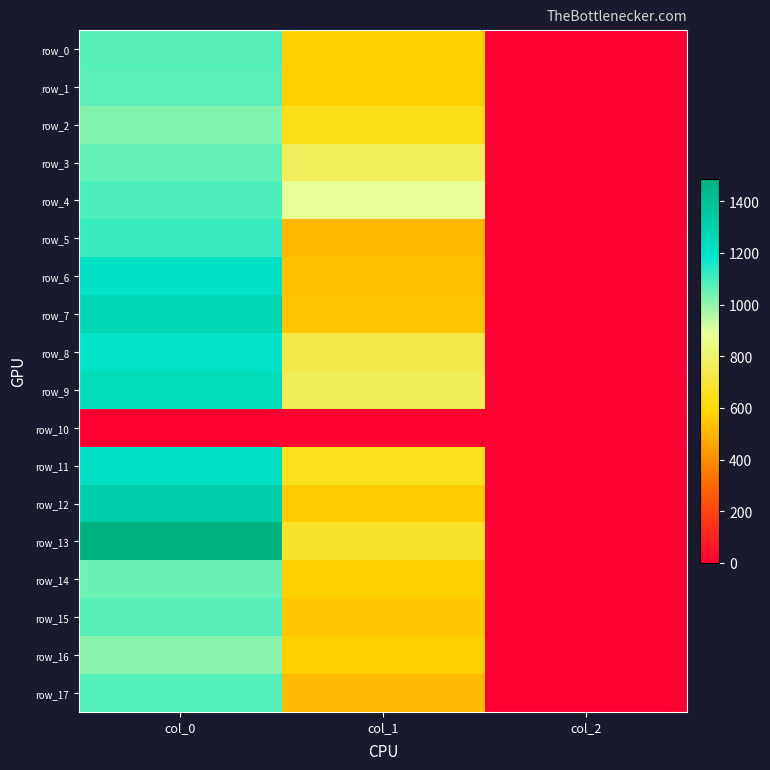

What is the lowest value of the row_15 series?

2.0